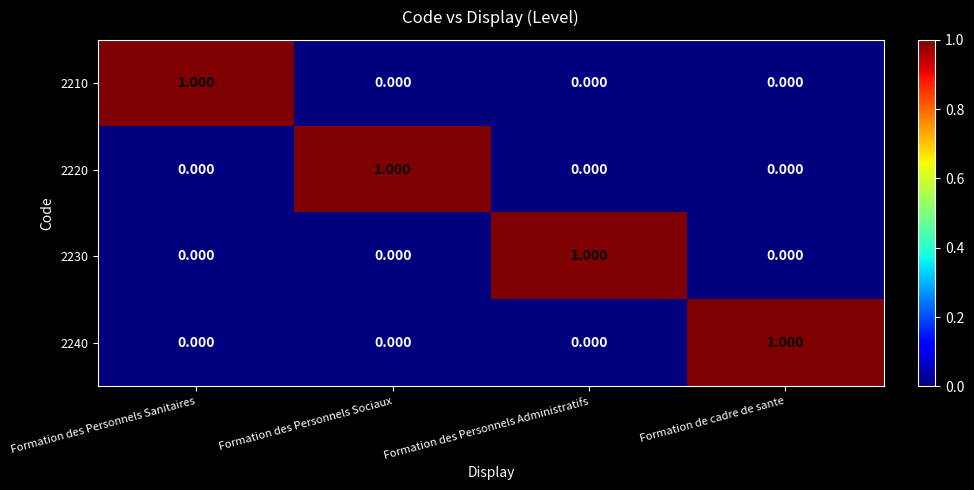

Count the number of data series in this chart.

4